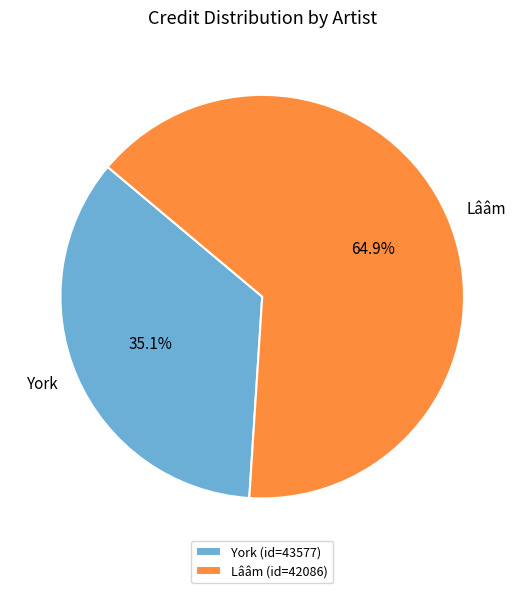

Combined, do York and Lââm account for over 50%?

Yes